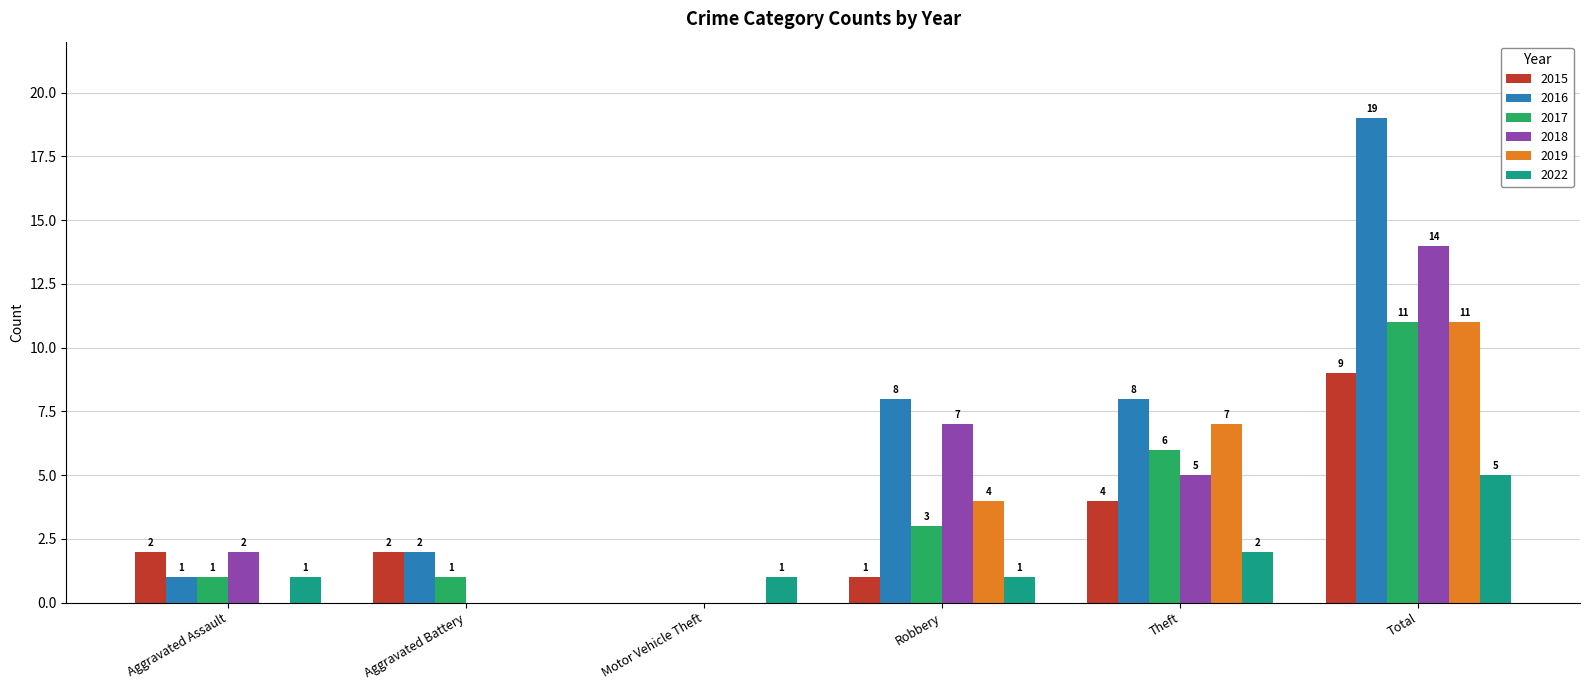

At which label does 2018 first exceed 5?

Robbery